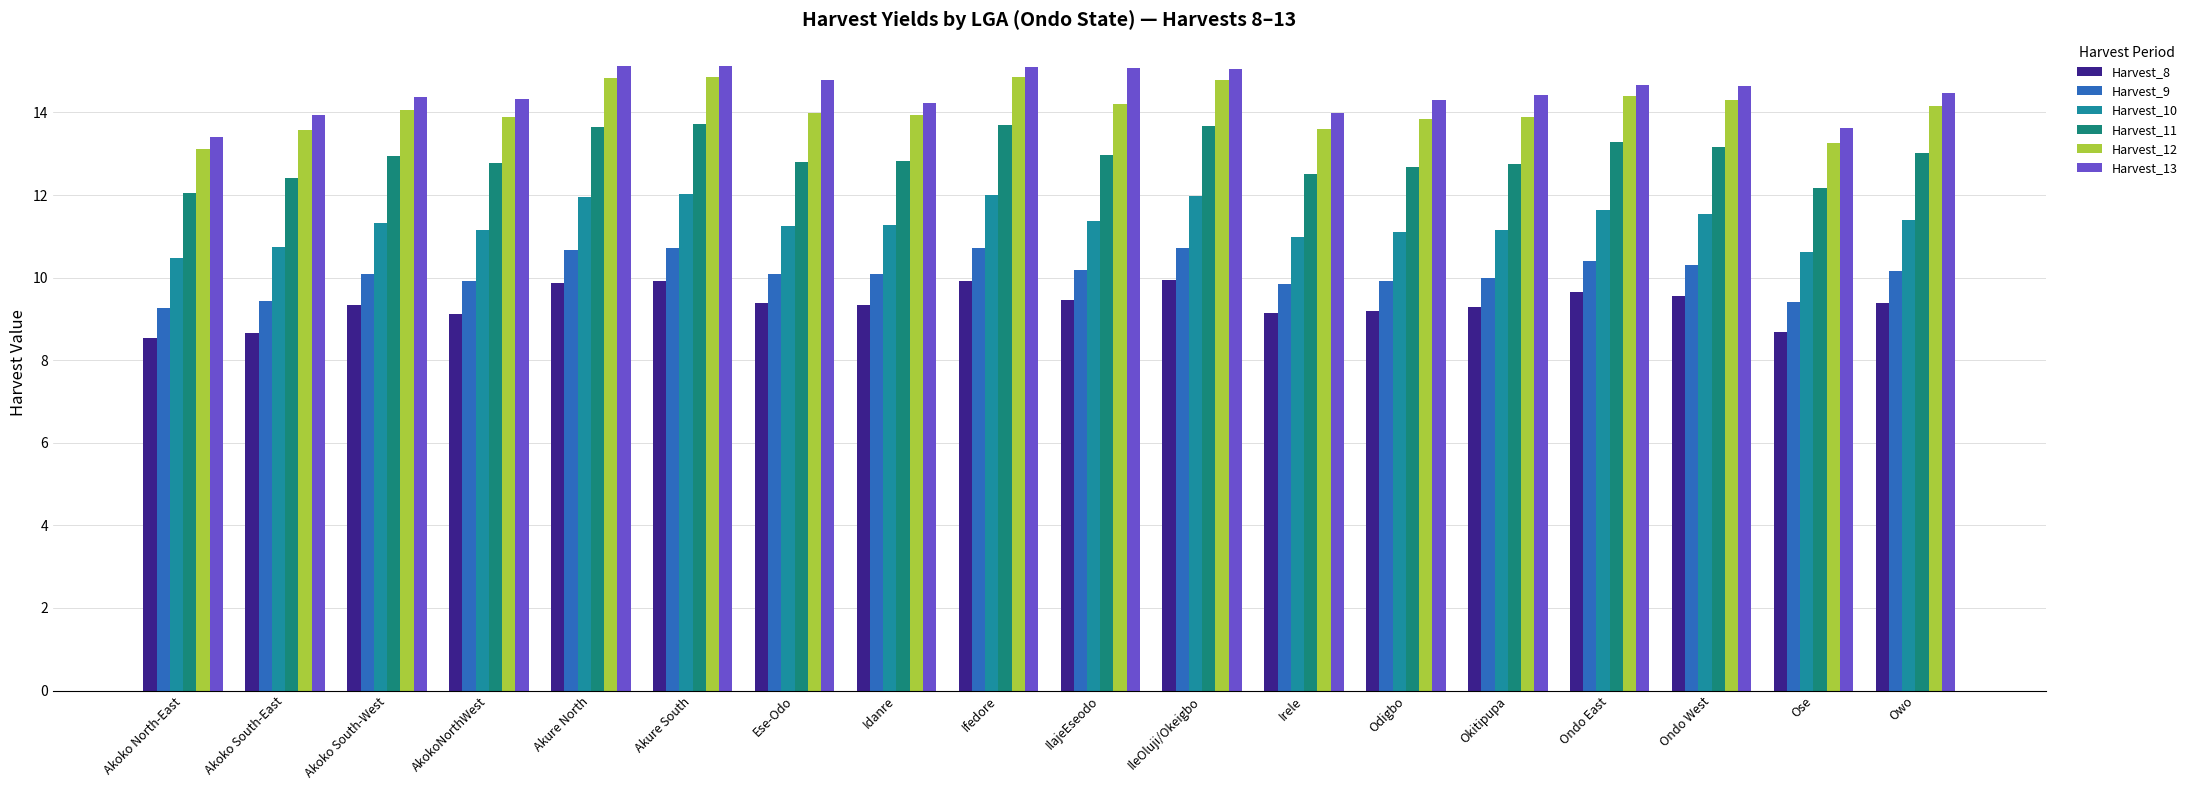

What is the total value across all series at Ondo East?

74.0